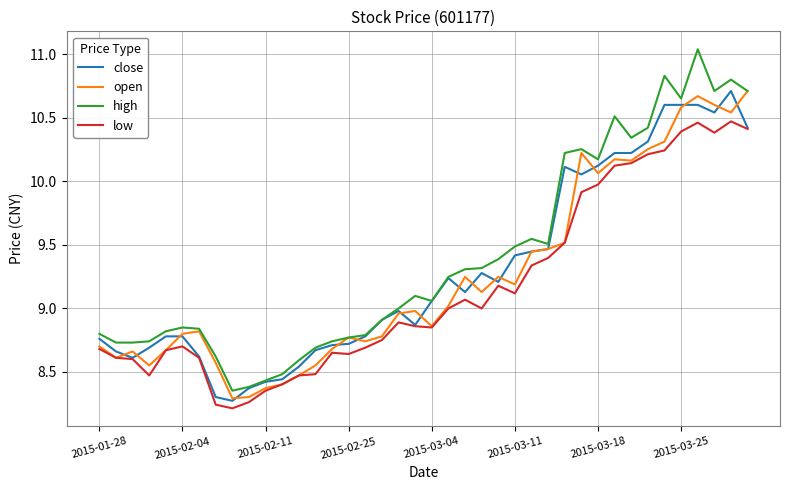

Which series has the largest range (max minus min)?

high